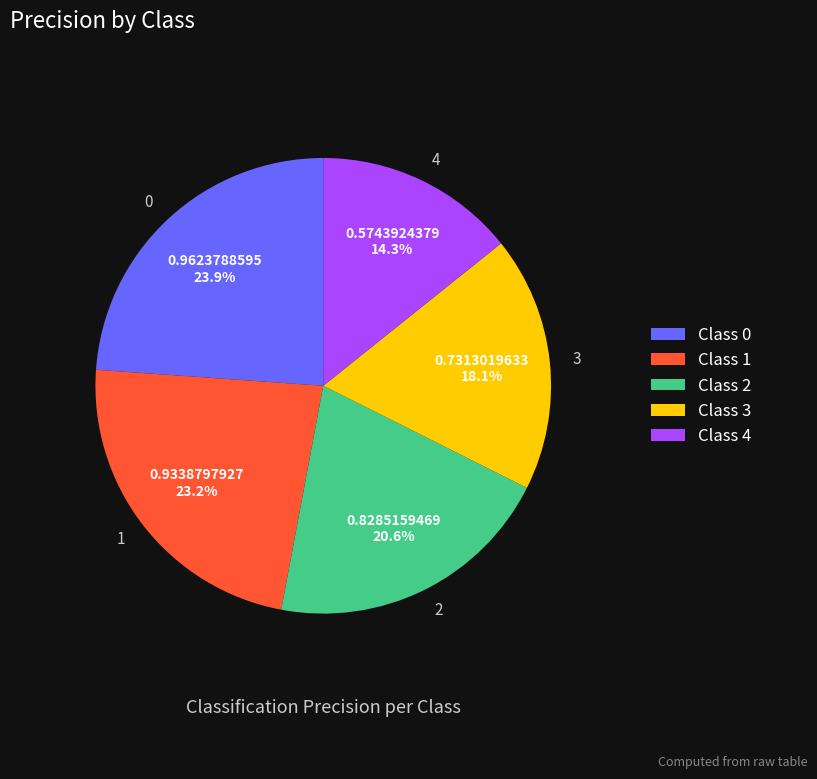

Does 2 account for over 50% of the chart?

No